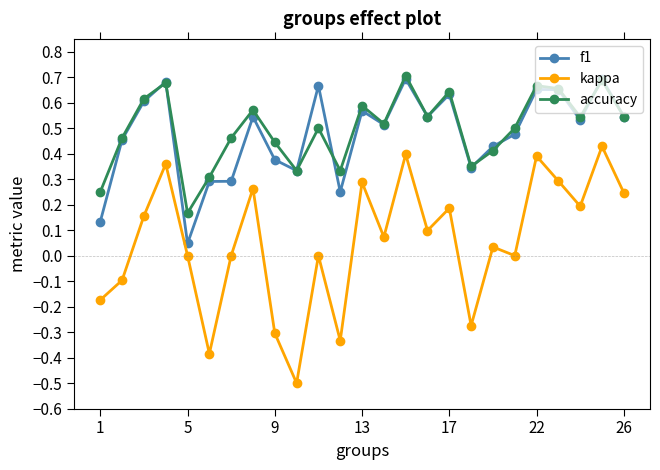

Which series has the widest spread of values?

kappa